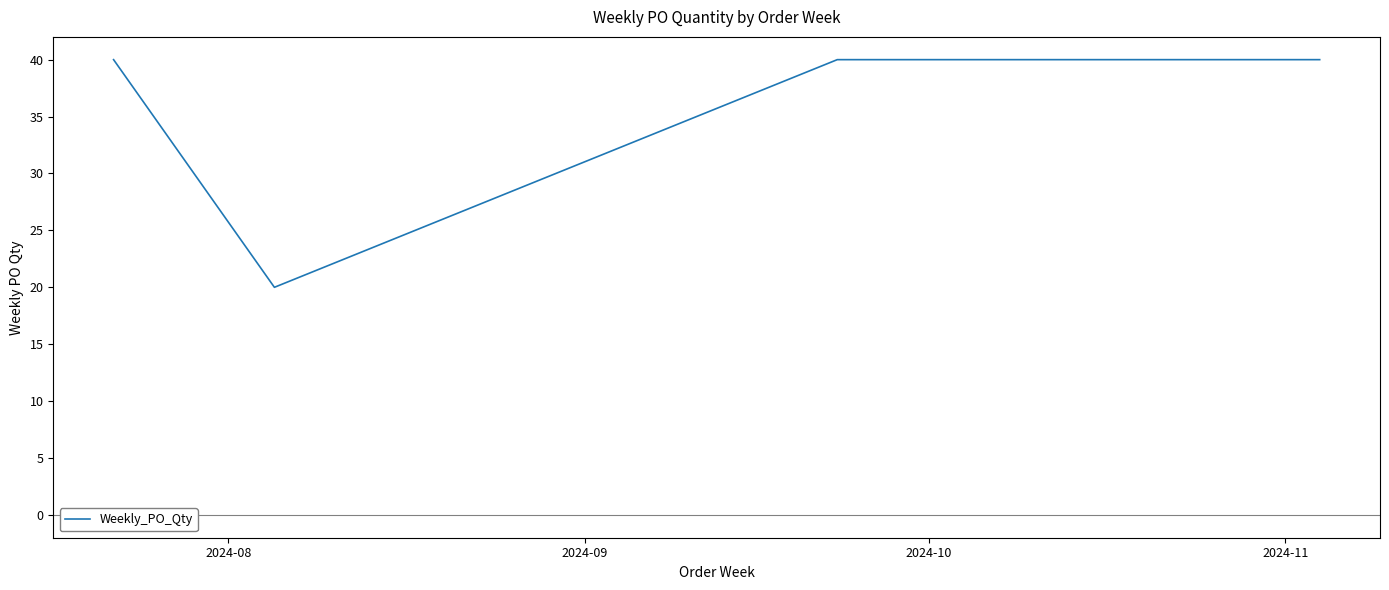

True or false: there are more than 2 points higher than both neighbors.

False